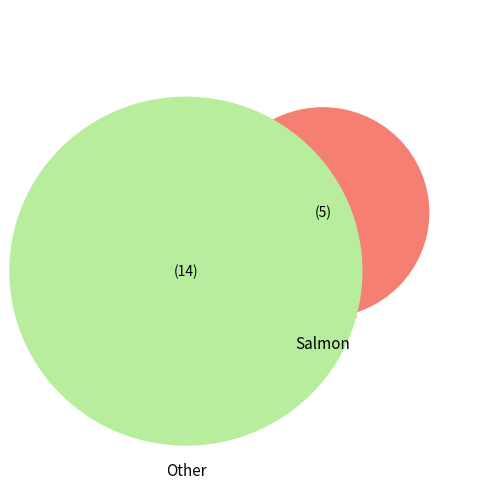

Between 18 and 16, which is larger?

18